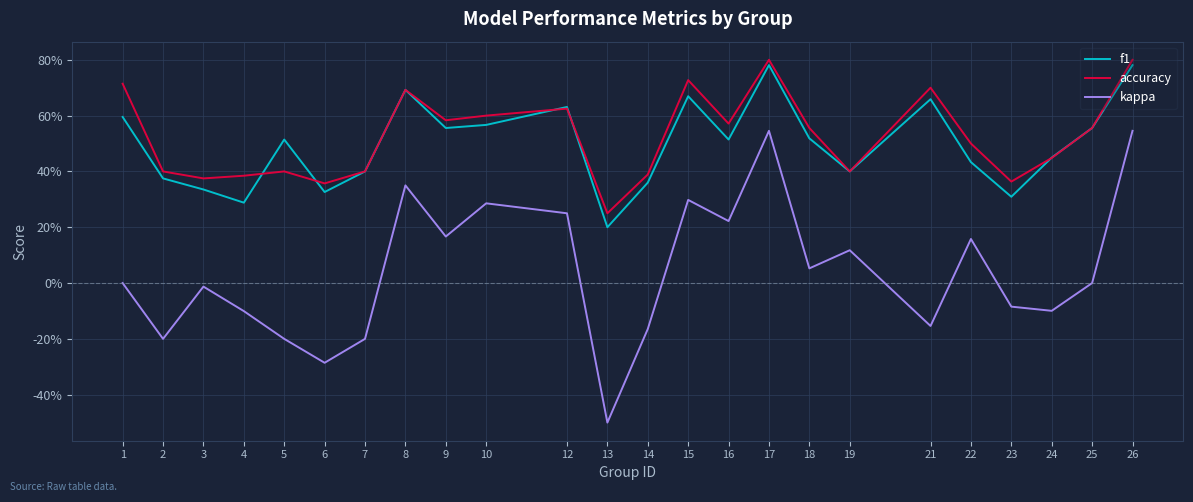

What are all the series names shown in the legend?

f1, accuracy, kappa